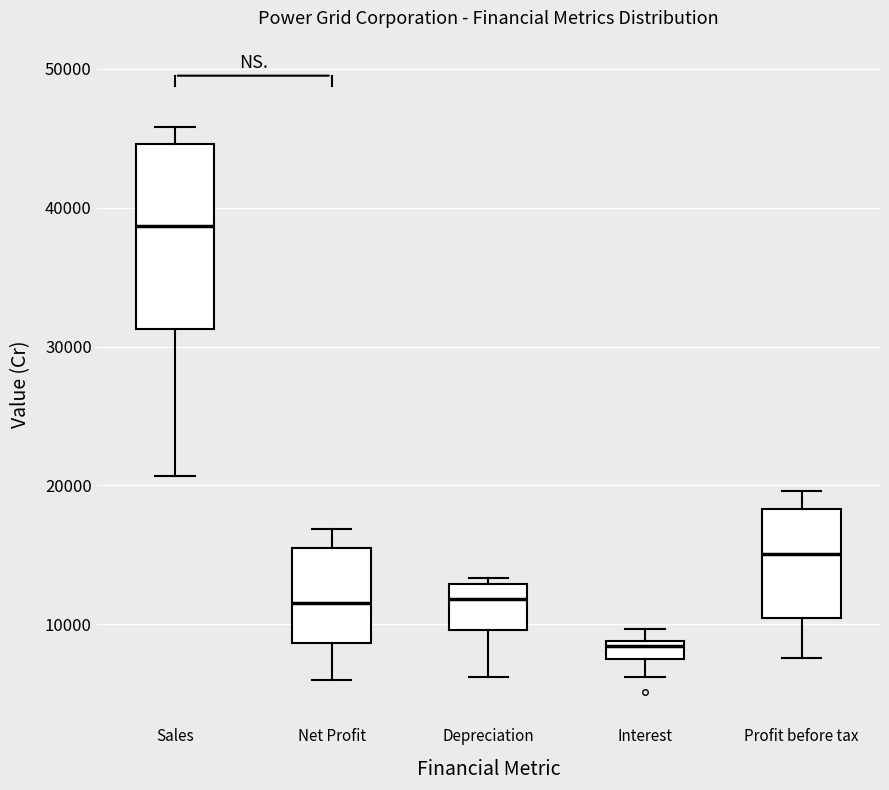

Where does the median line of the box for Depreciation sit on the y-axis? The values are not printed on the chart, so give them approximately, as read against the axis.

12000